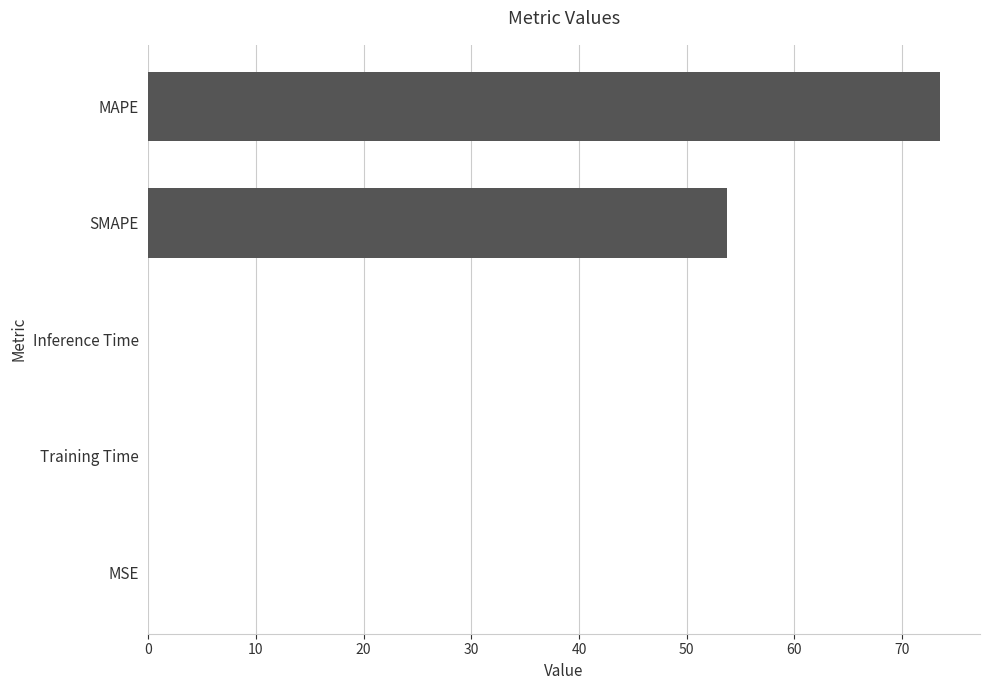

Which category has the highest value across all series?

MAPE